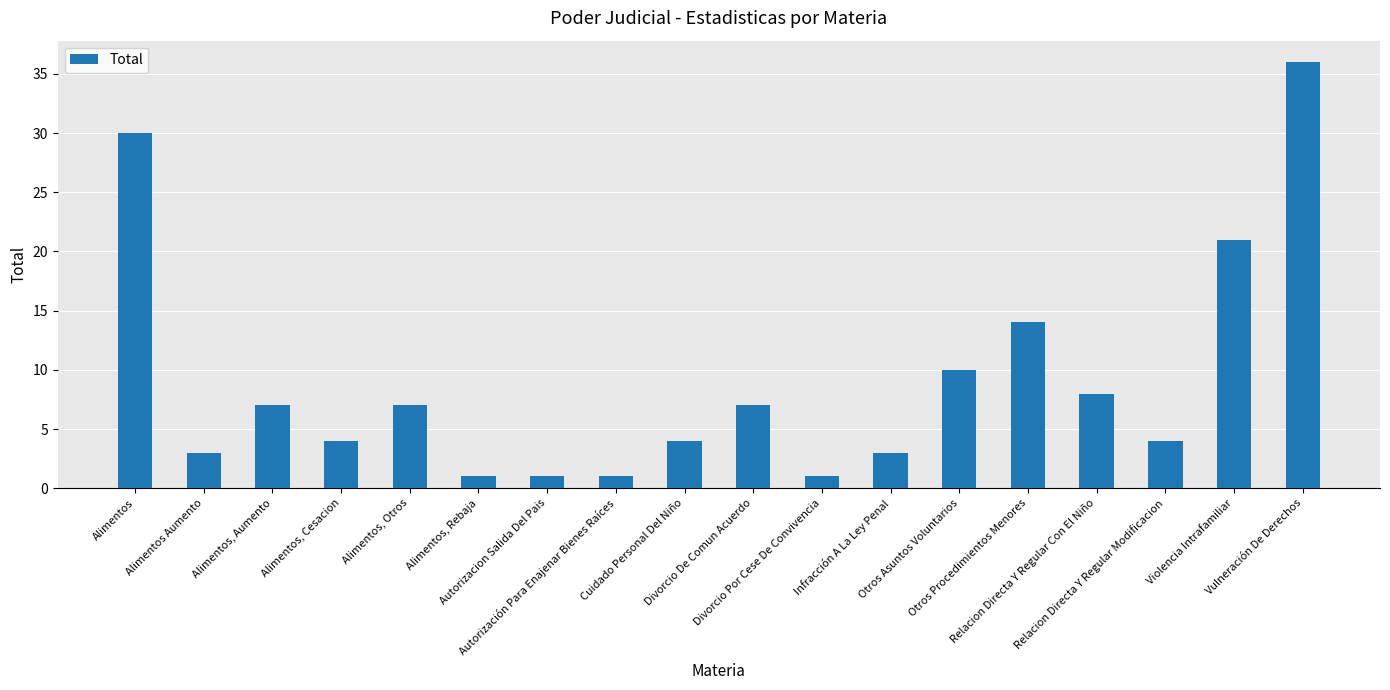

What is the value of the 6th bar from the left?

1